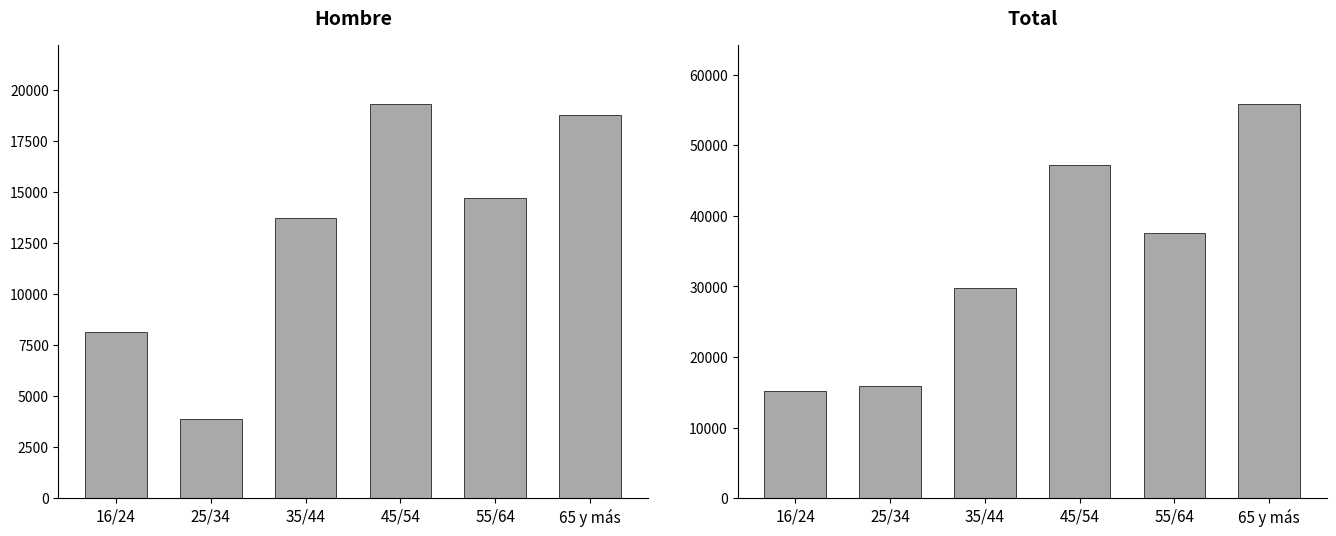

What is the difference between the highest and lowest values at 45/54?

27862